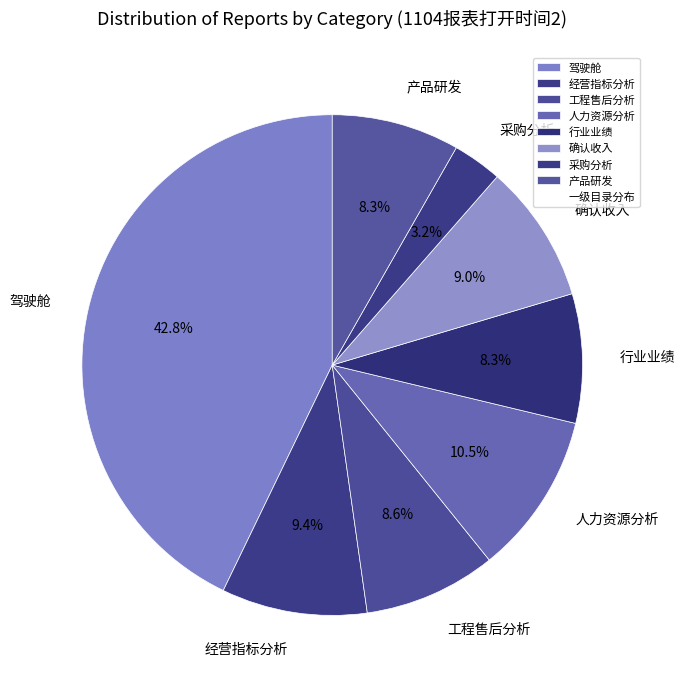

What percentage is the 确认收入 slice, to the nearest percent?

9%